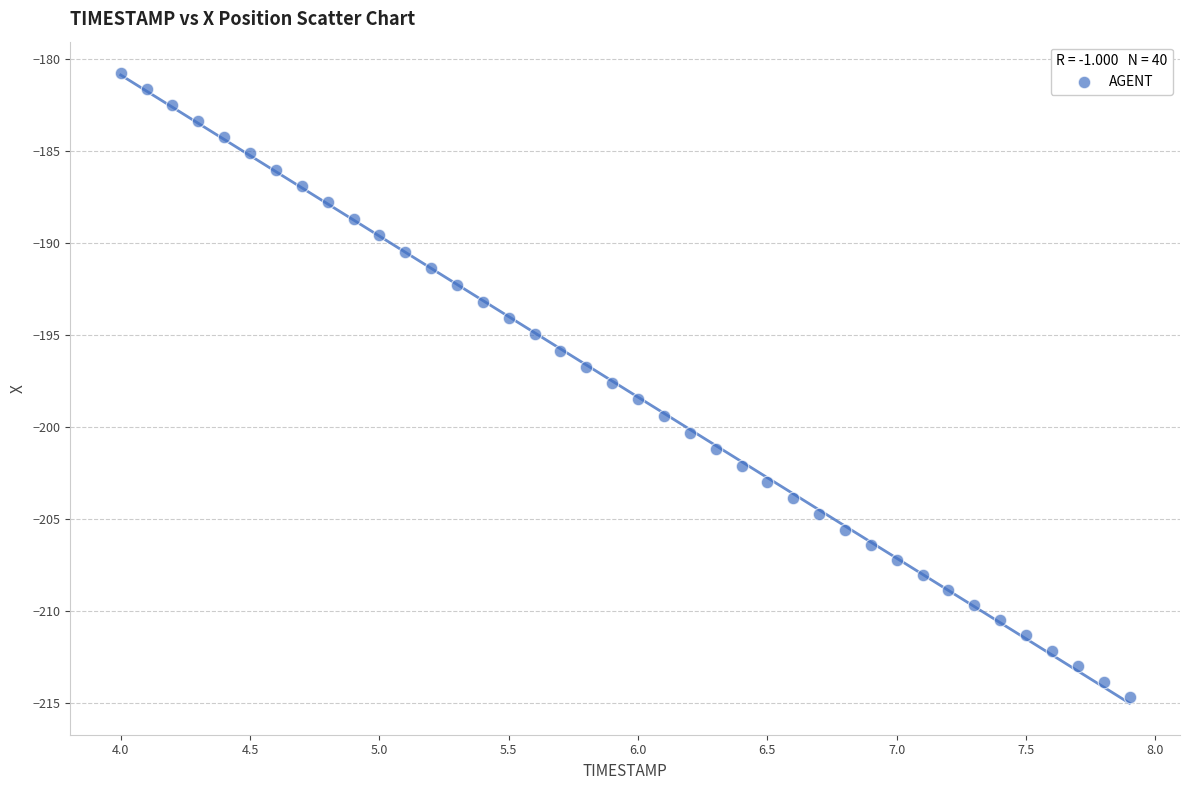

What is the range of Y values (max minus min)?

33.9